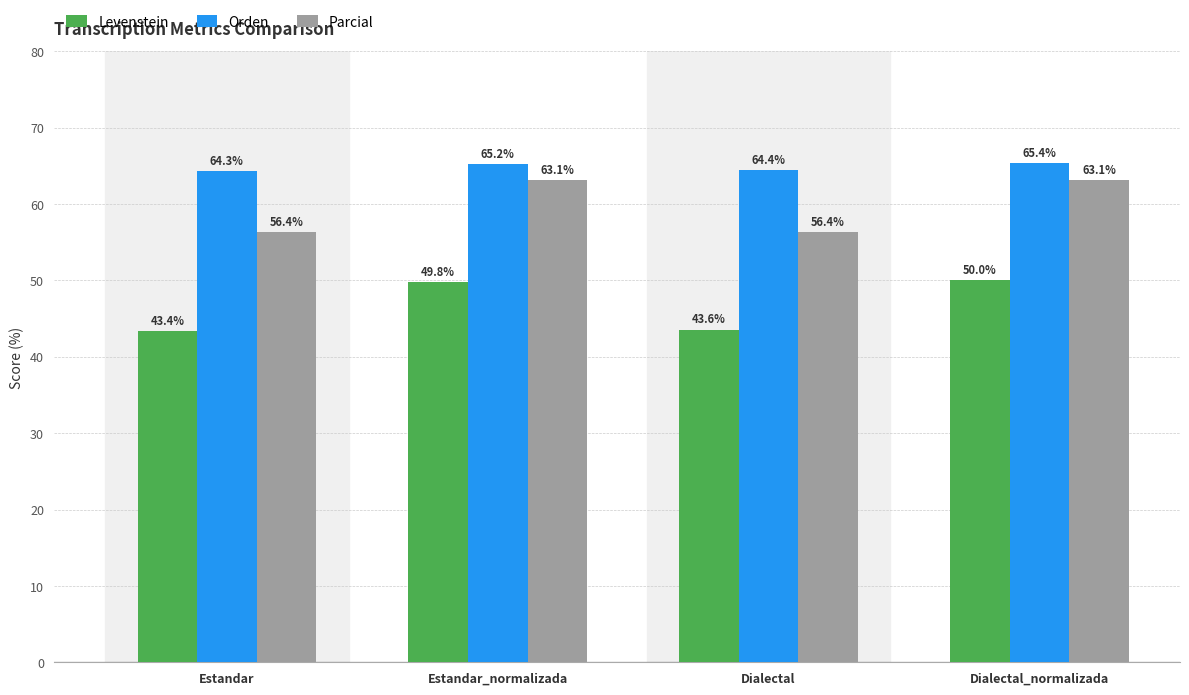

At which category is the sum across all series the highest?

Dialectal_normalizada